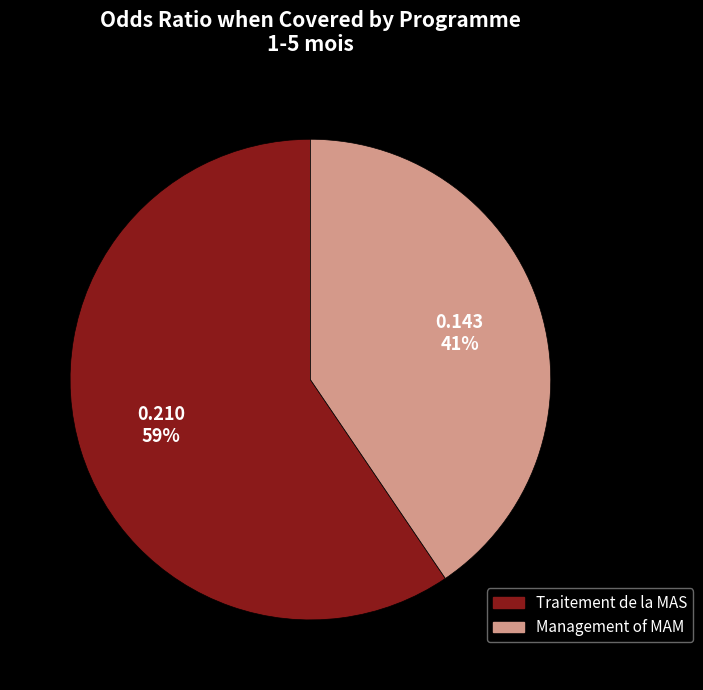

Is it true that Traitement de la MAS is 52% of the pie?

False